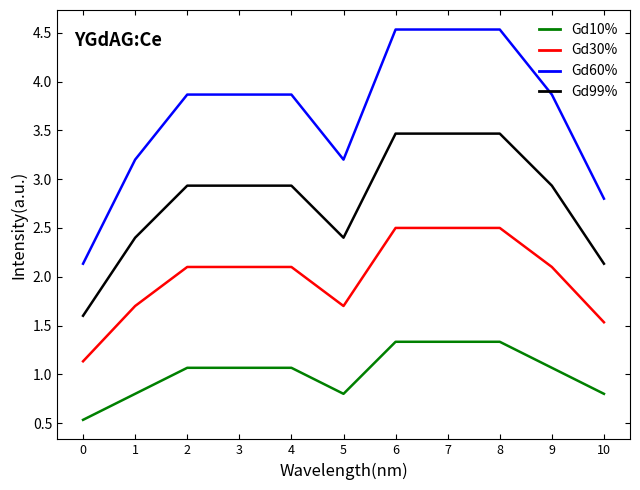

Which series has the largest range (max minus min)?

Gd60%